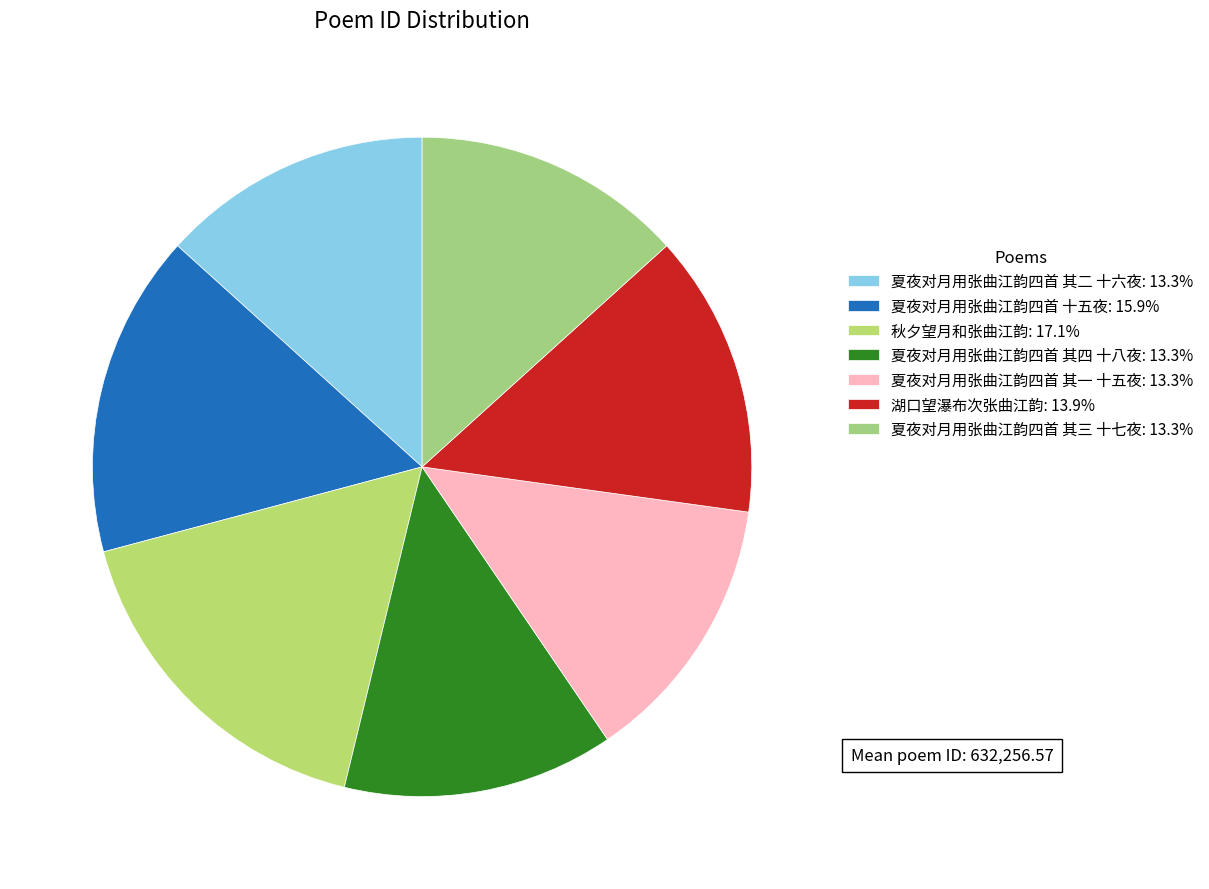

The 夏夜对月用张曲江韵四首 其三 十七夜 slice represents 13% of the pie. True or false?

True